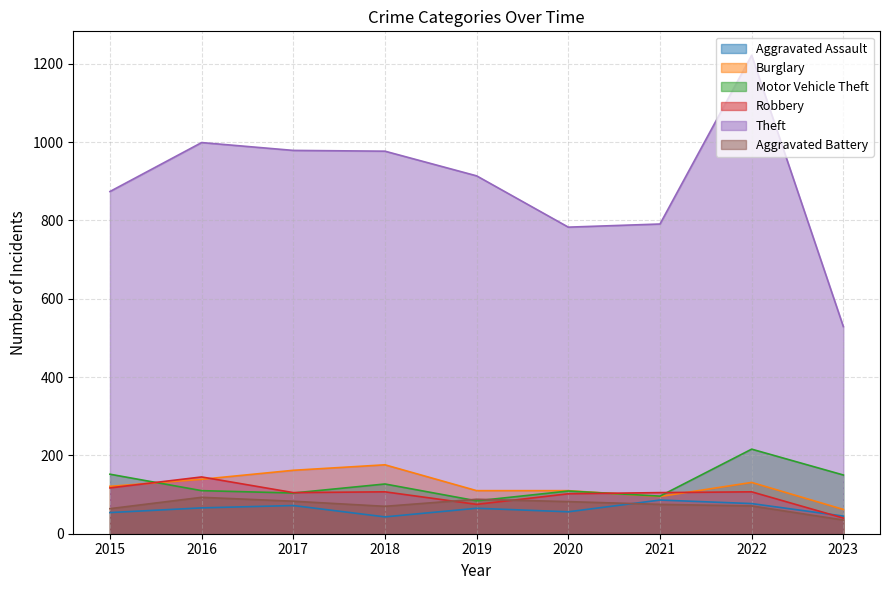

Where is the first local minimum for Theft?

2020